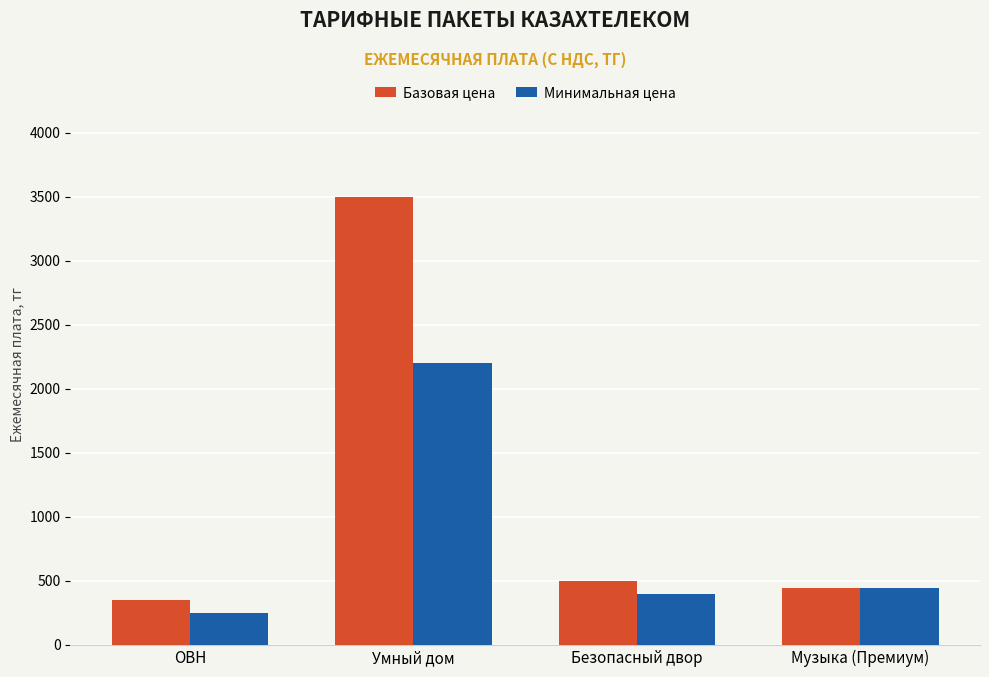

True or false: Минимальная цена has a value of 448 at Музыка (Премиум).

True